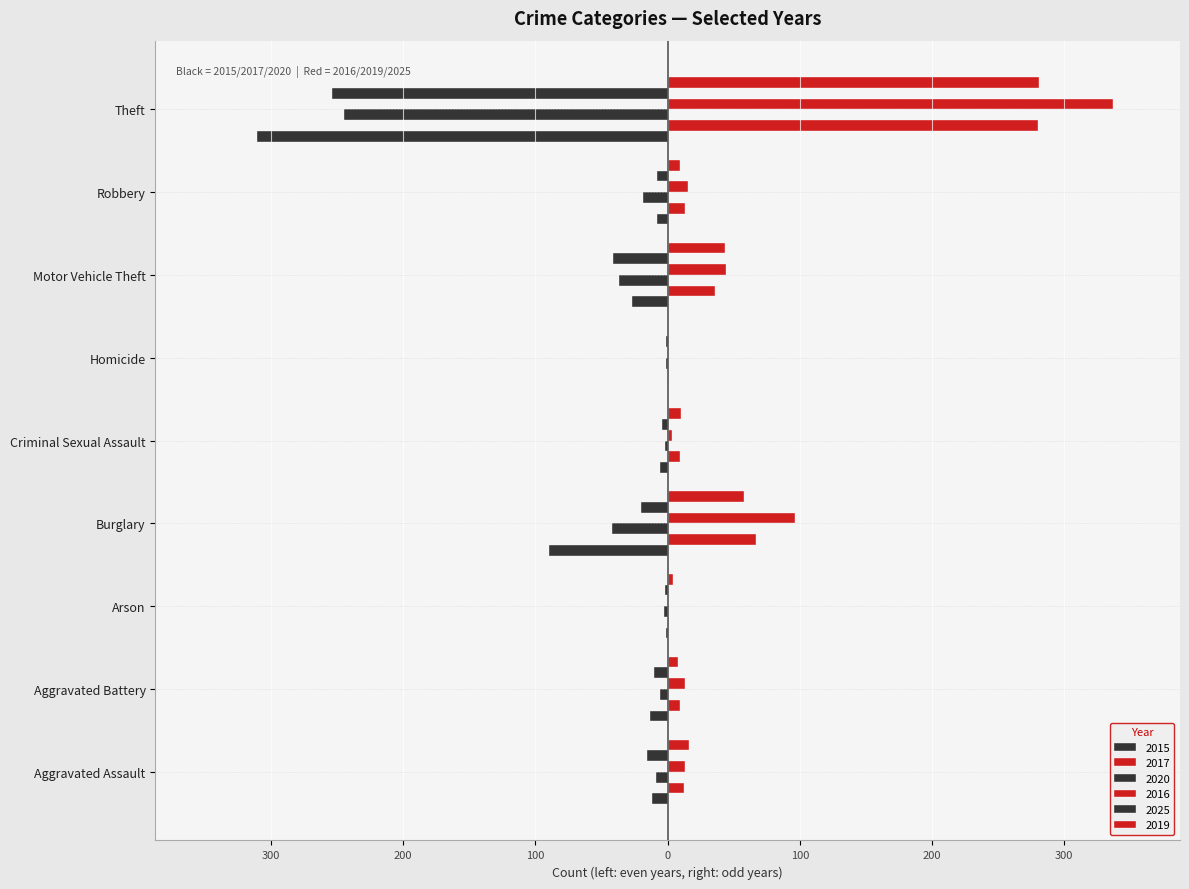

How many bars are there in each group?

6